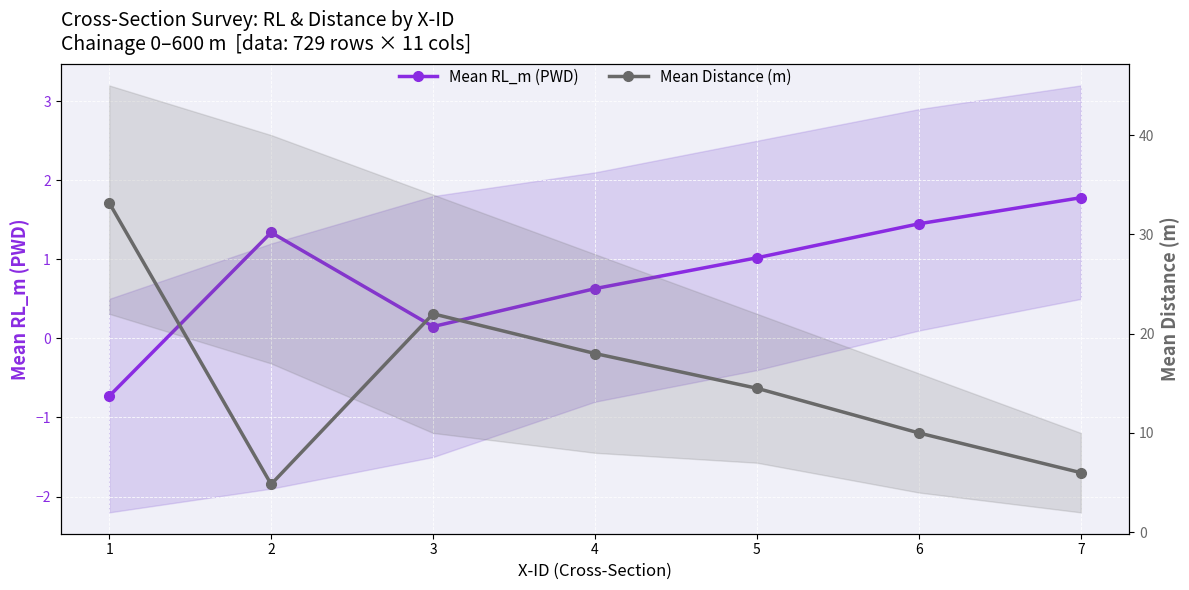

At which label is Mean RL_m (PWD) closest to 0?

3